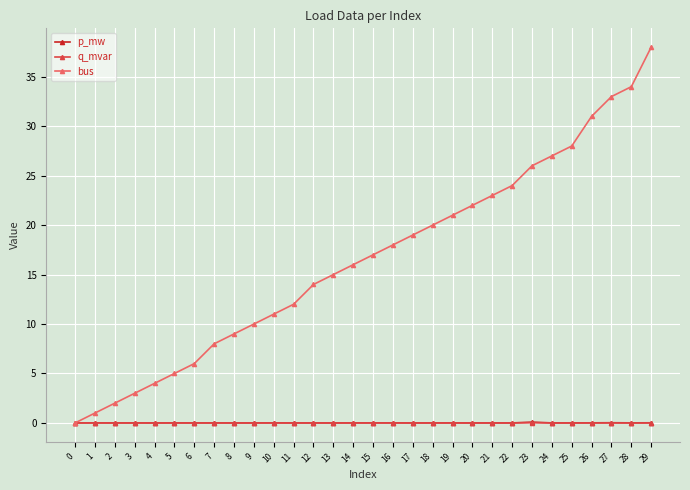

True or false: bus has more than 2 interior local peaks.

False